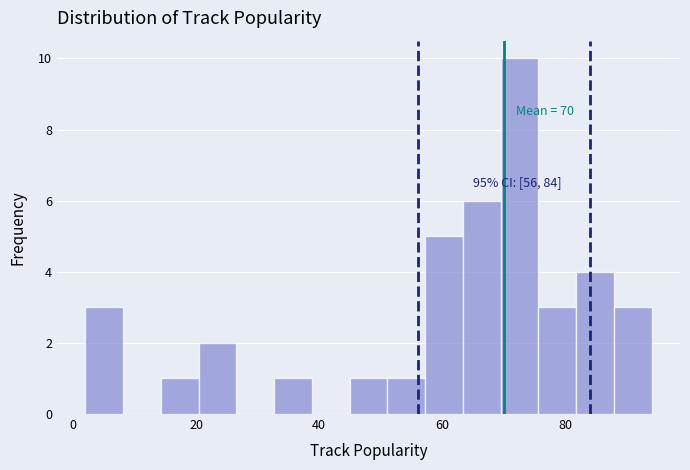

Around what value on the x-axis is the tallest bar? Give the approximate position of its centre, as read against the axis.

72